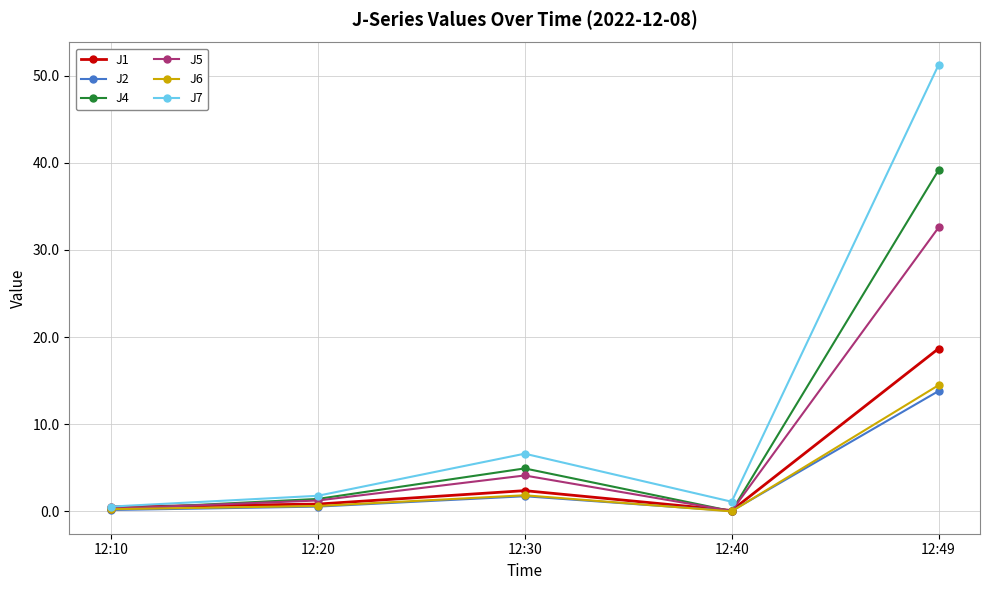

The J1 series shows 0.1 at 12:40. True or false?

True